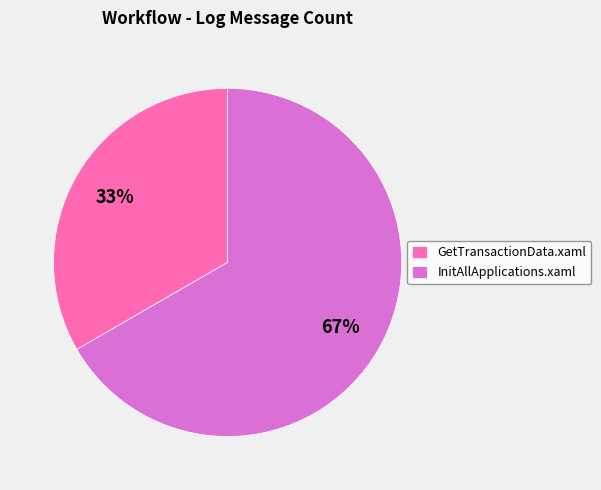

Rank the categories by value from highest to lowest.

InitAllApplications.xaml, GetTransactionData.xaml